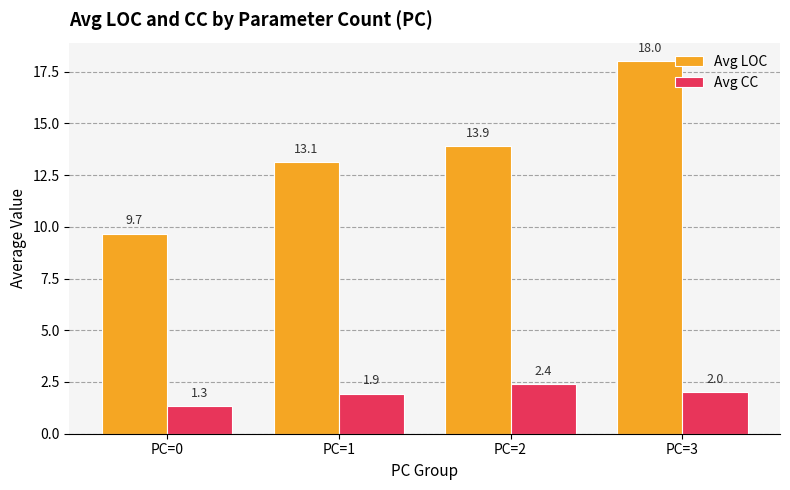

Which category has the lowest value in the Avg CC series?

PC=0